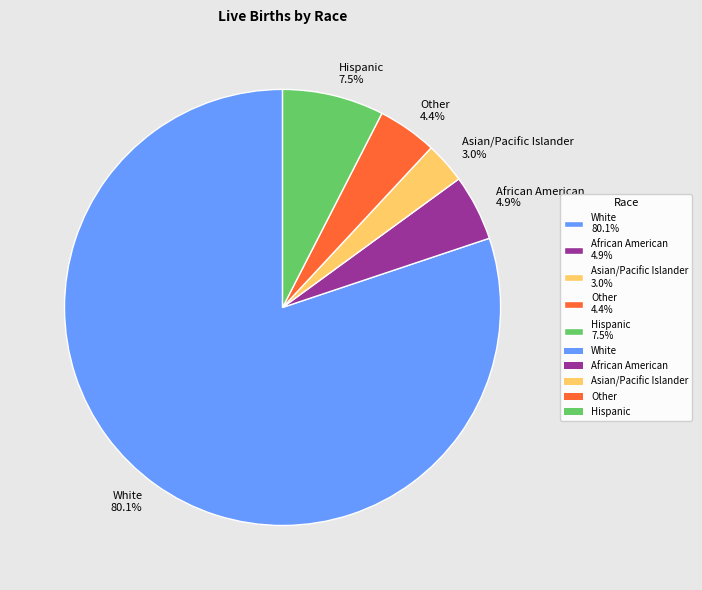

Between Asian/Pacific Islander 3.0% and African American 4.9%, which is larger?

African American 4.9%